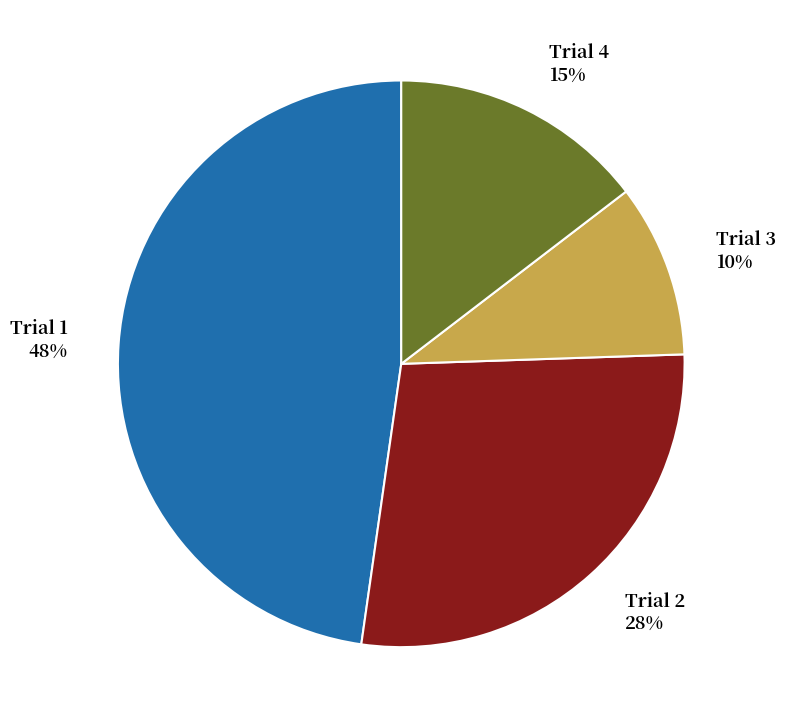

Combined, do Trial 1 48% and Trial 3 10% account for over 50%?

Yes